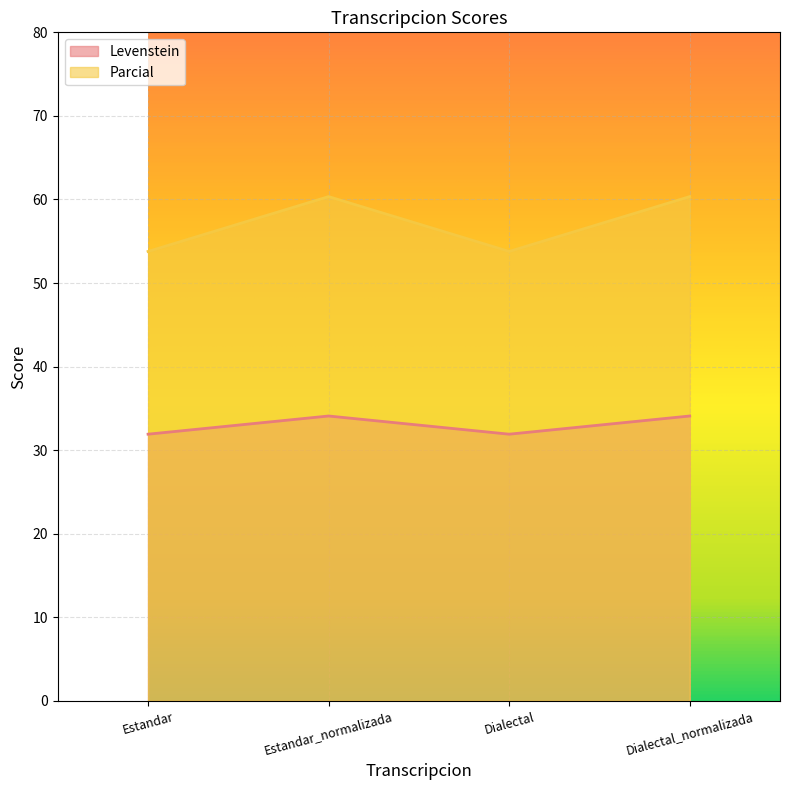

At how many categories does at least one series exceed 53?

4